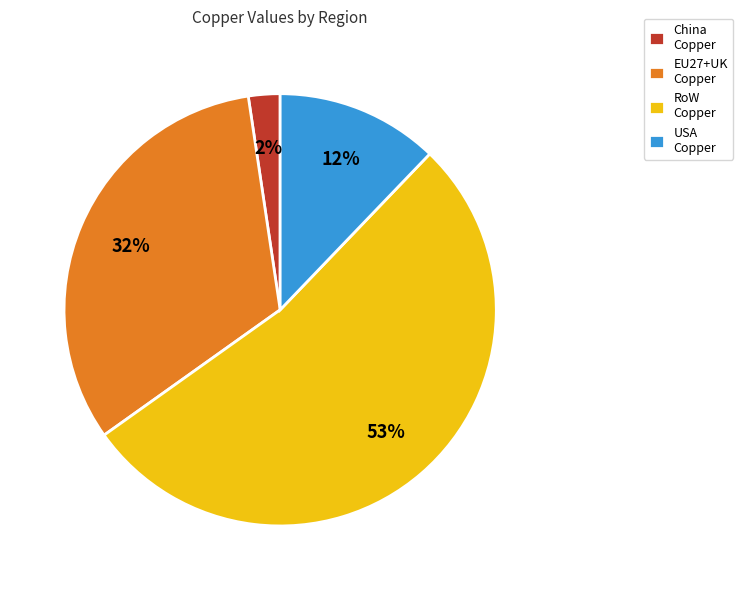

To the nearest percent, what is the average slice percentage?

25%